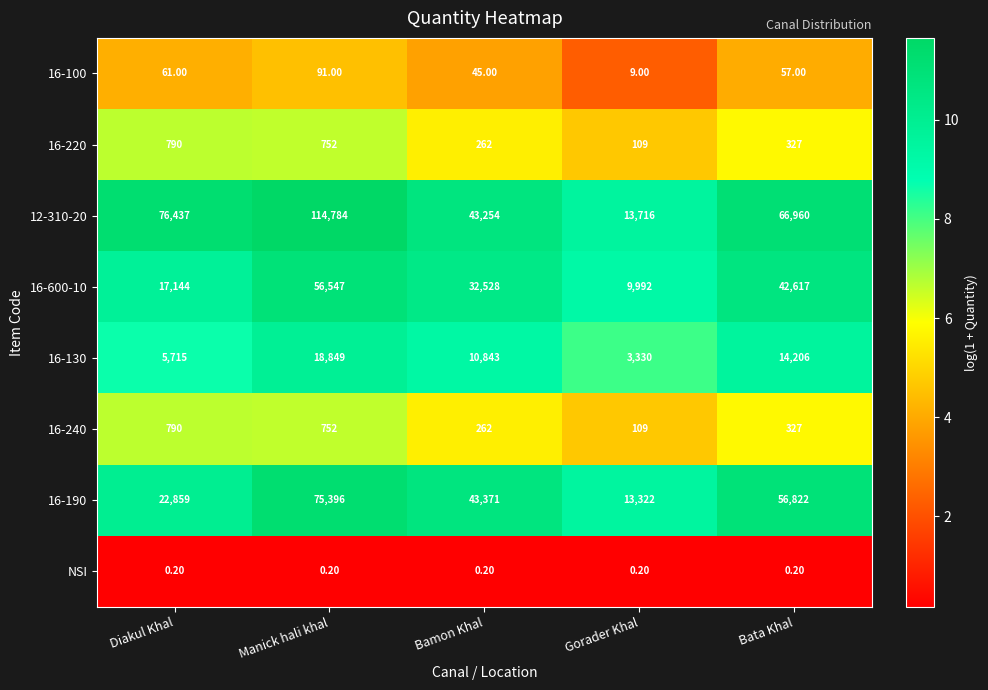

How many distinct data groups are displayed?

8